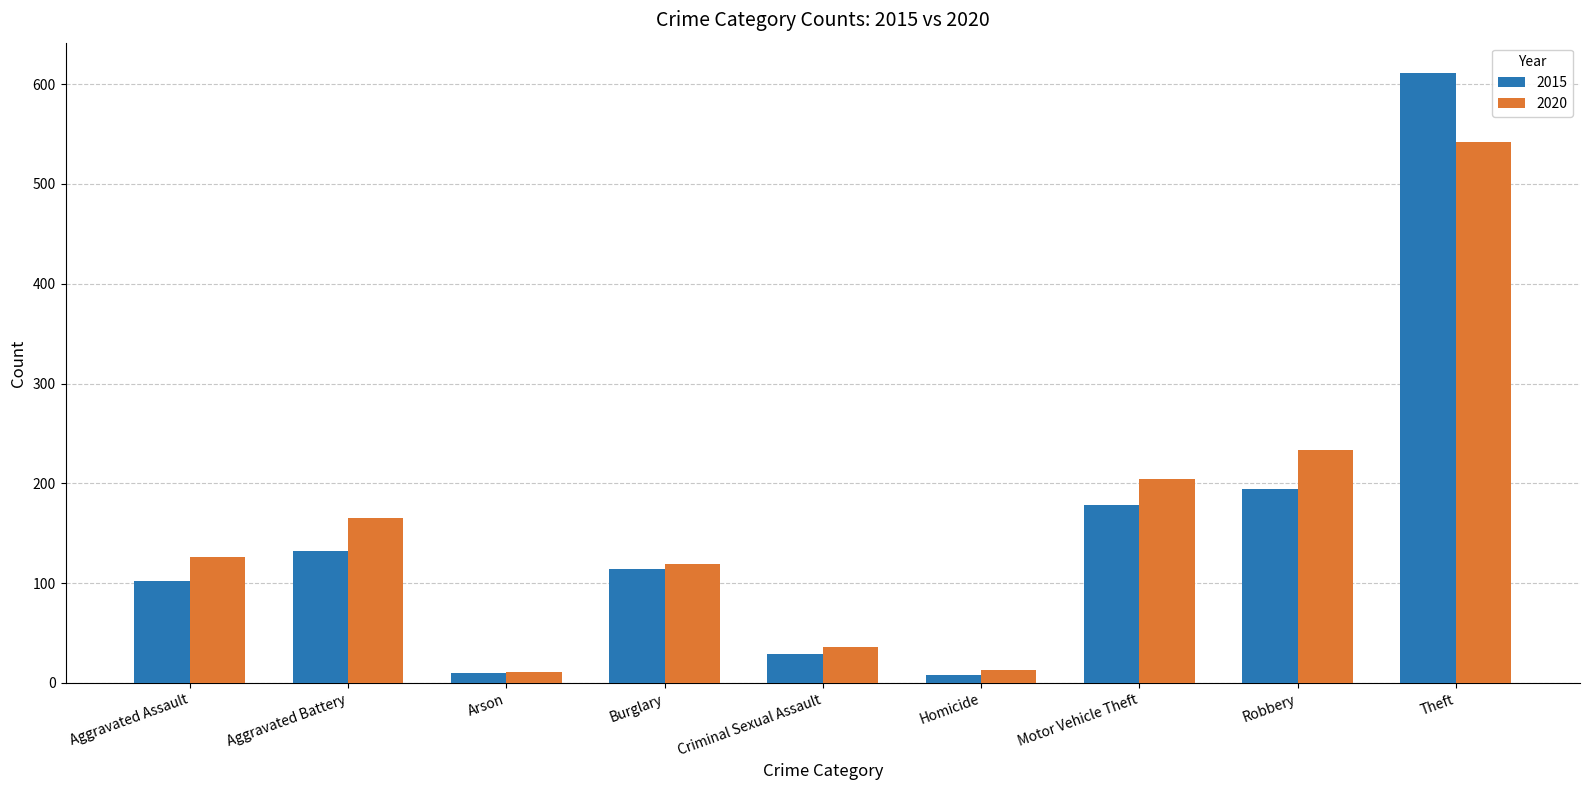

What is the difference between the second highest and minimum values in the 2020 series?

222